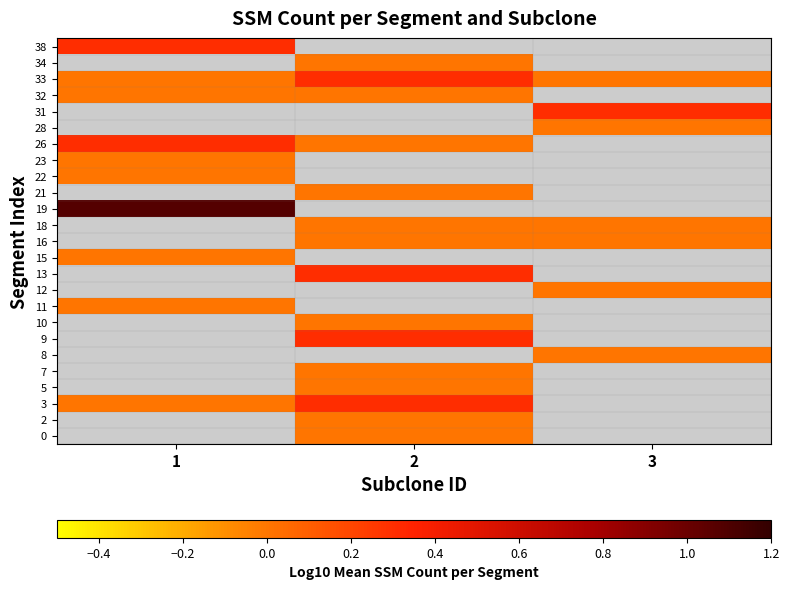

Which has a higher value, 2 or 3?

3